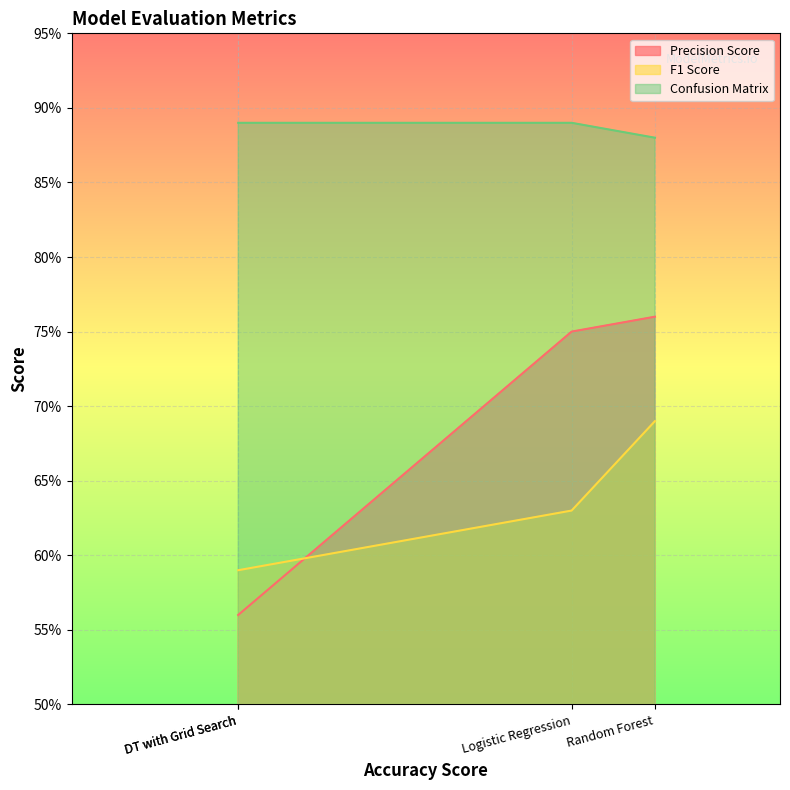

Where is Confusion Matrix nearest to the value 0?

Random Forest